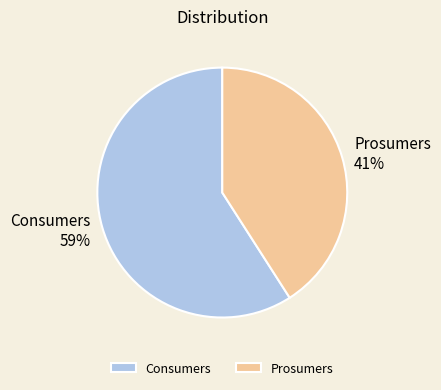

How many segments does this pie chart have?

2